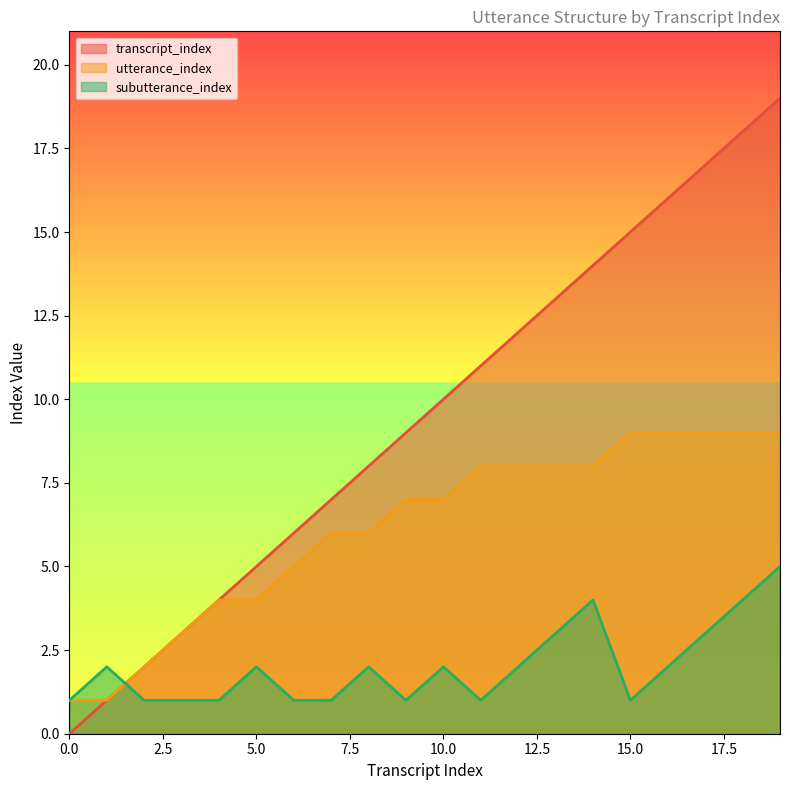

What are all the series names shown in the legend?

transcript_index, utterance_index, subutterance_index